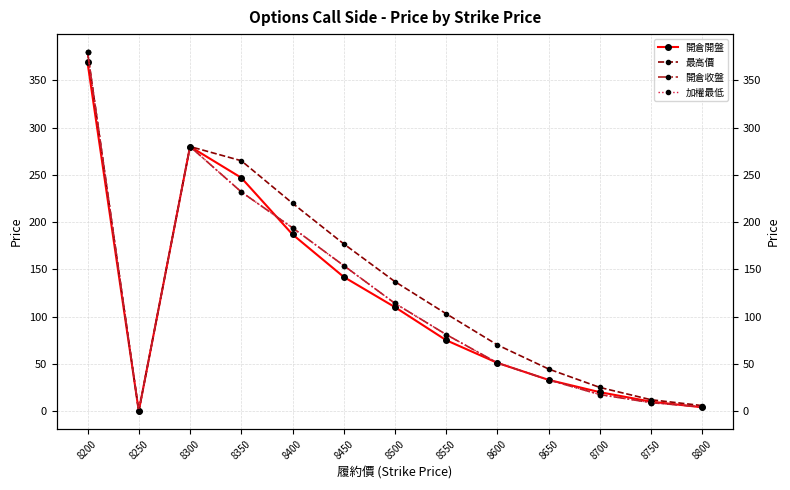

What is the difference between the second highest and minimum values in the 最高價 series?

280.0